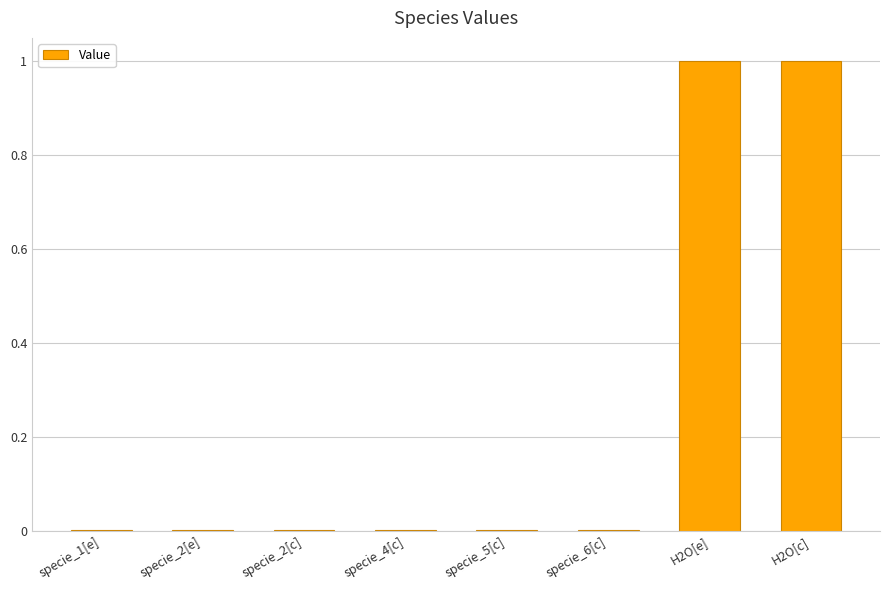

What is the greatest value displayed?

1.0